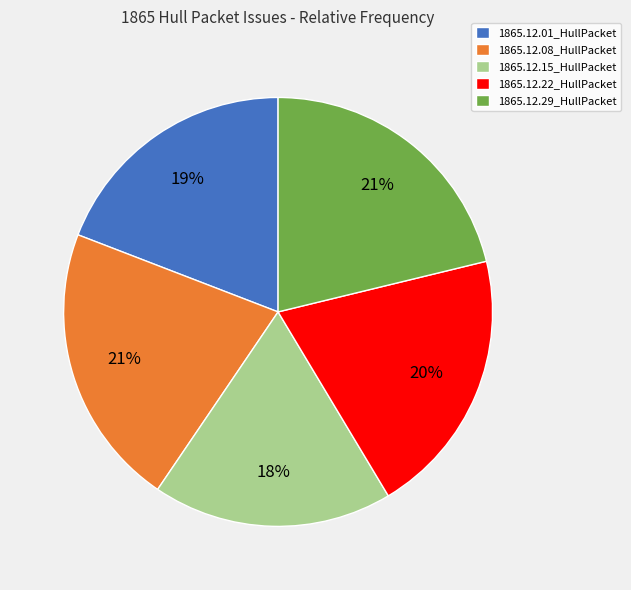

To the nearest percent, what is the difference between the largest and smallest slice percentages?

3%